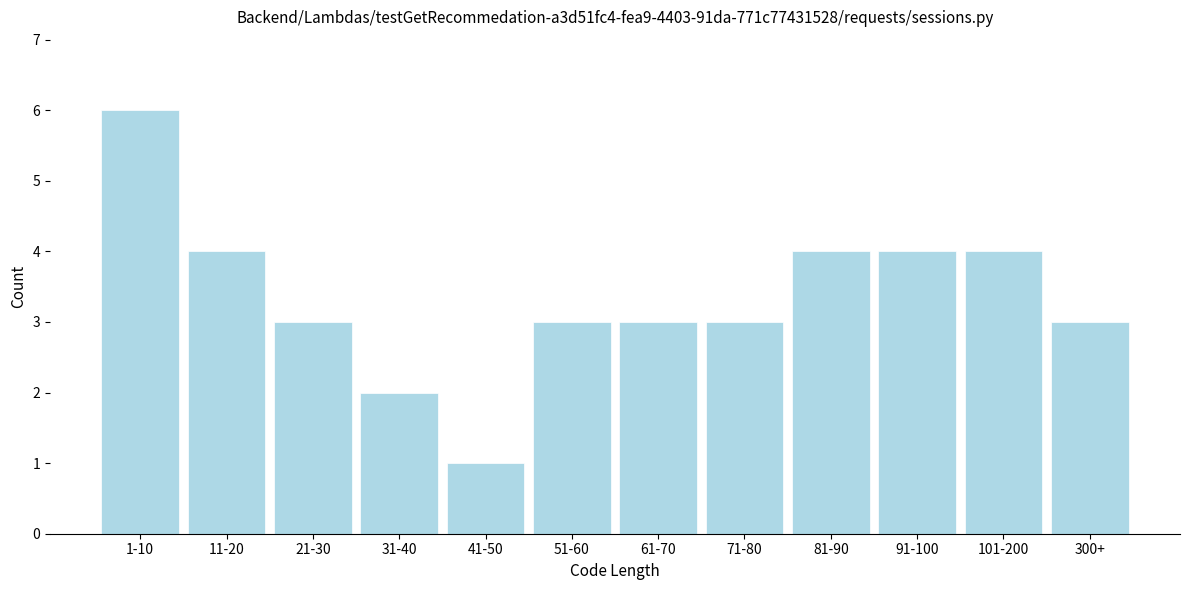

Reading left to right, extract all data points from this chart.

6	4	3	2	1	3	3	3	4	4	4	3